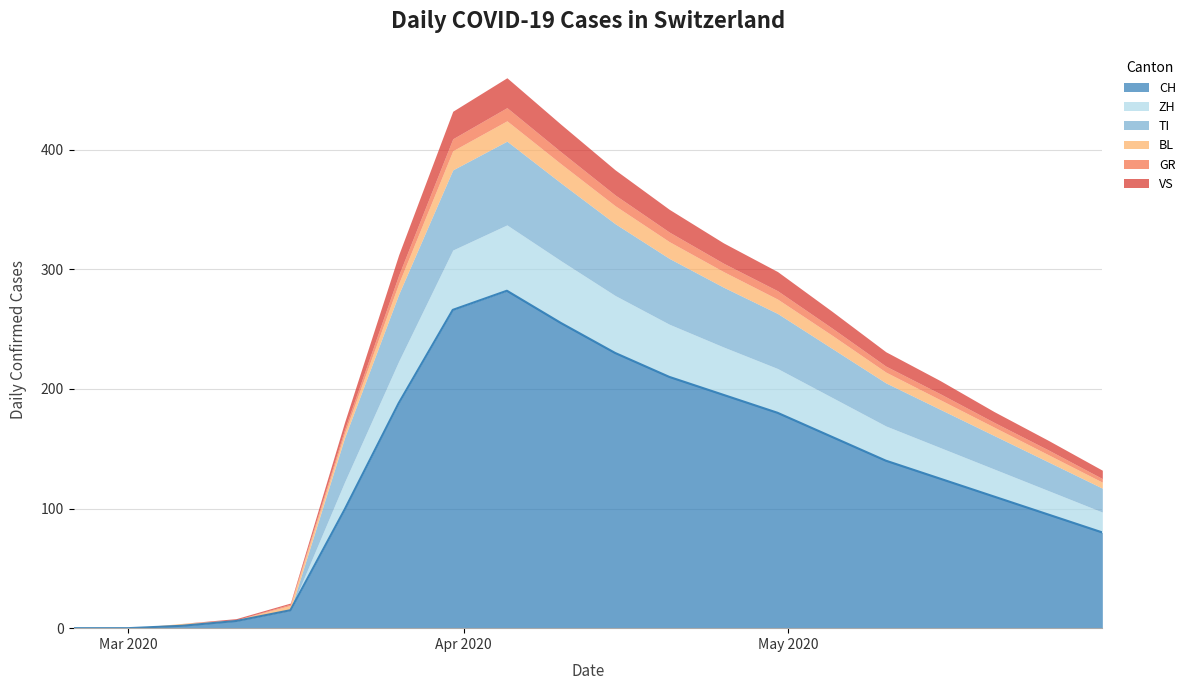

True or false: GR and BL cross at least once.

False